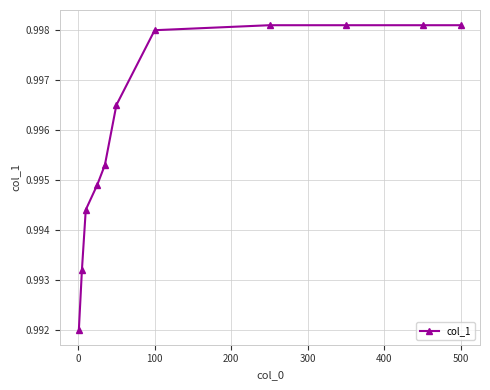

How many values are between 0 and 1?

11